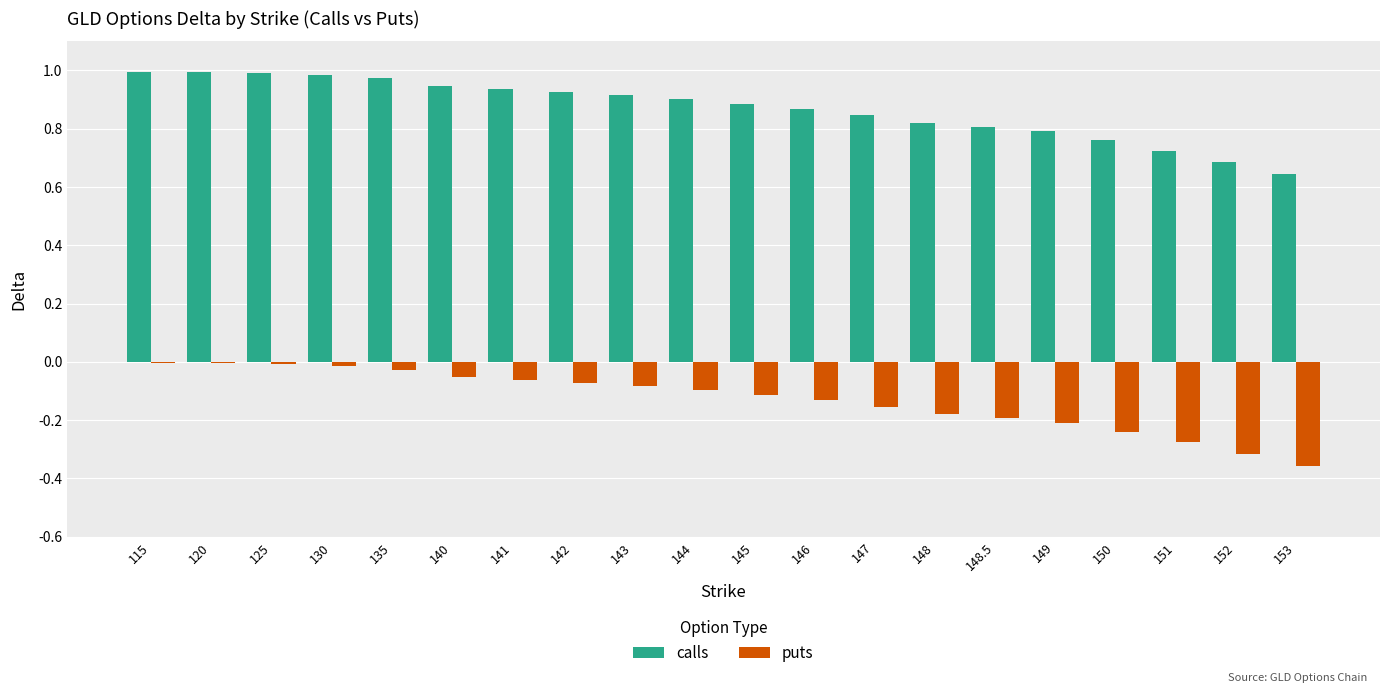

Are the bars horizontal?

No